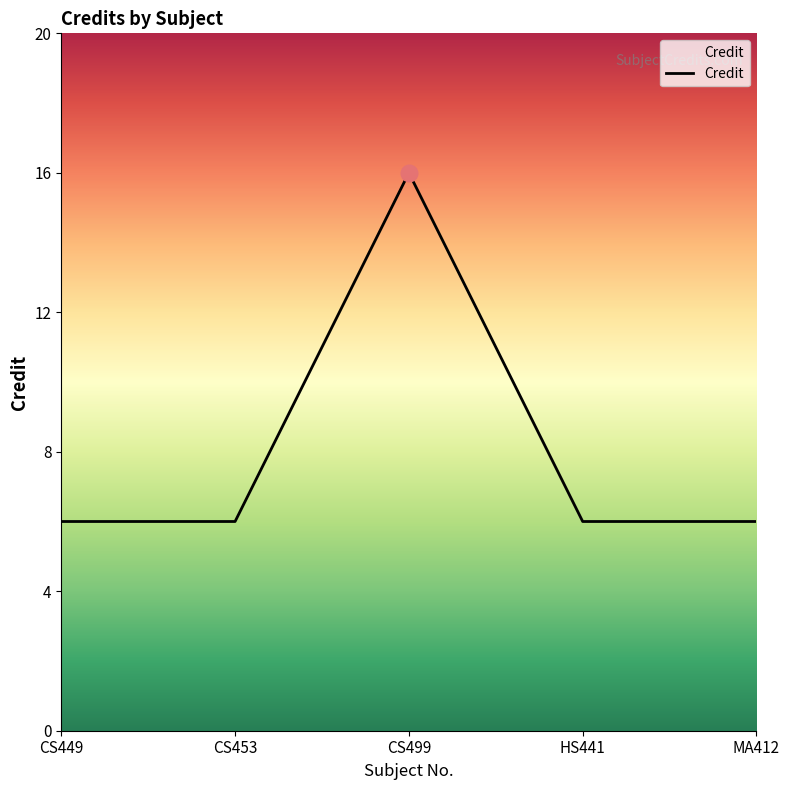

What is the maximum value shown in the chart?

16